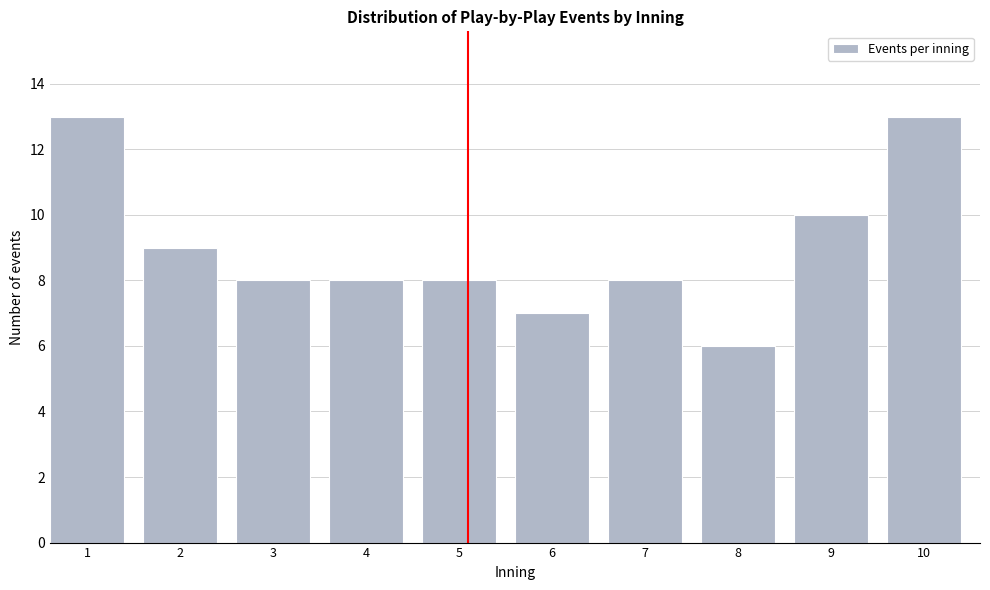

Reading left to right, list all the values displayed in this chart.

1=13	2=9	3=8	4=8	5=8	6=7	7=8	8=6	9=10	10=13